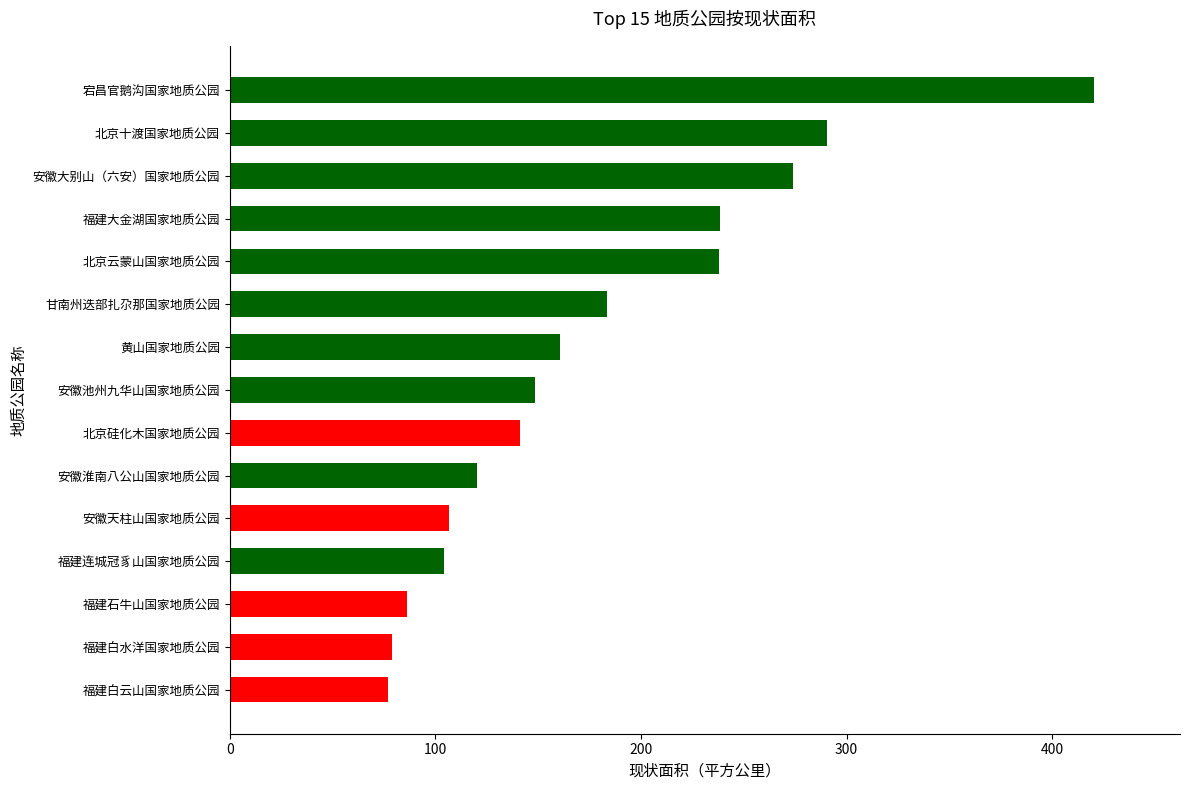

What is the change in value from 安徽淮南八公山国家地质公园 to 安徽大别山（六安）国家地质公园?

+153.7